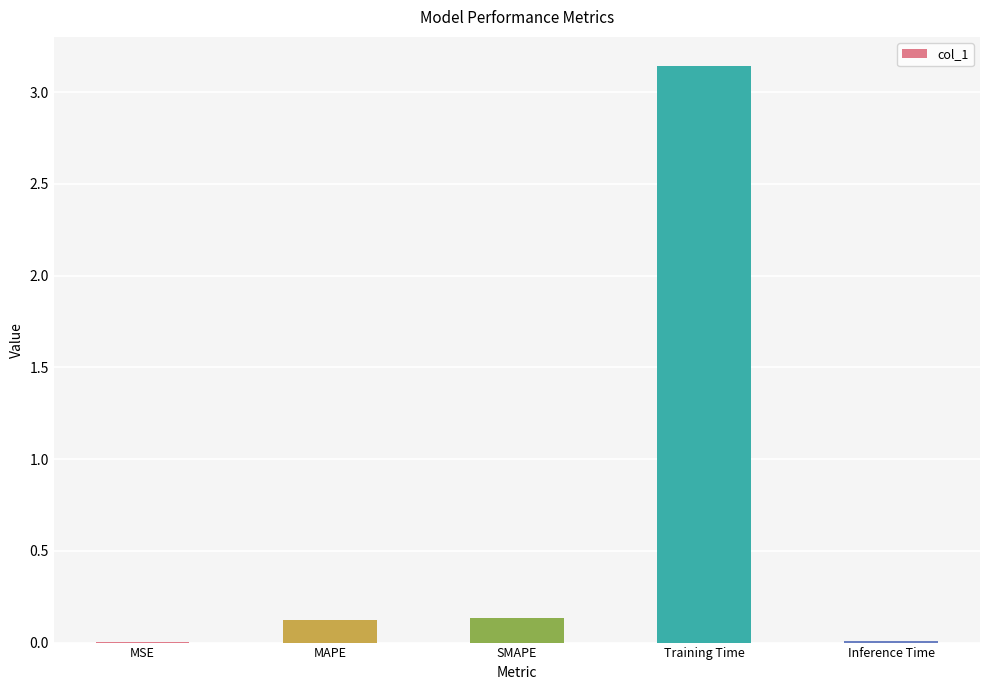

What is the sum of all values?

3.4